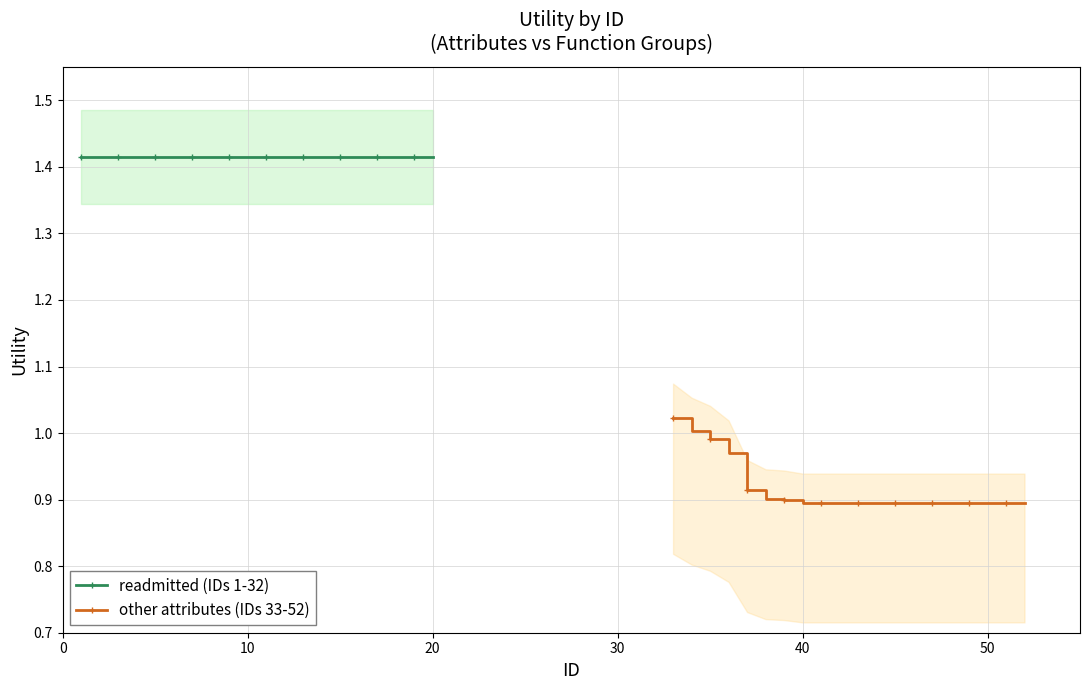

True or false: other attributes (IDs 33-52) has more than 1 points higher than both neighbors.

False